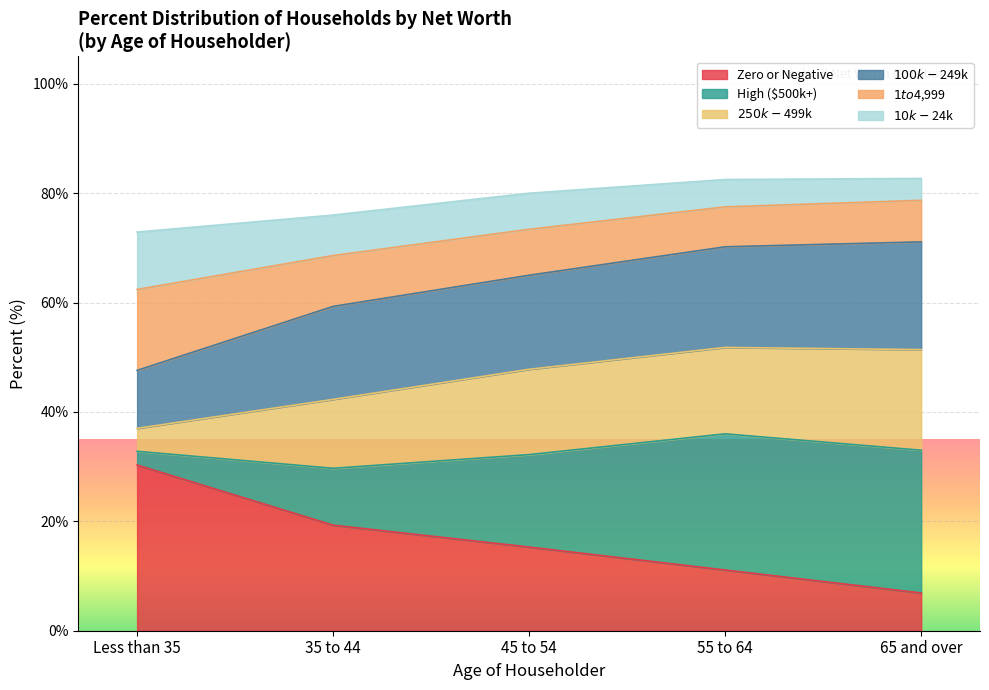

Does the chart display data point markers on the line(s)?

No